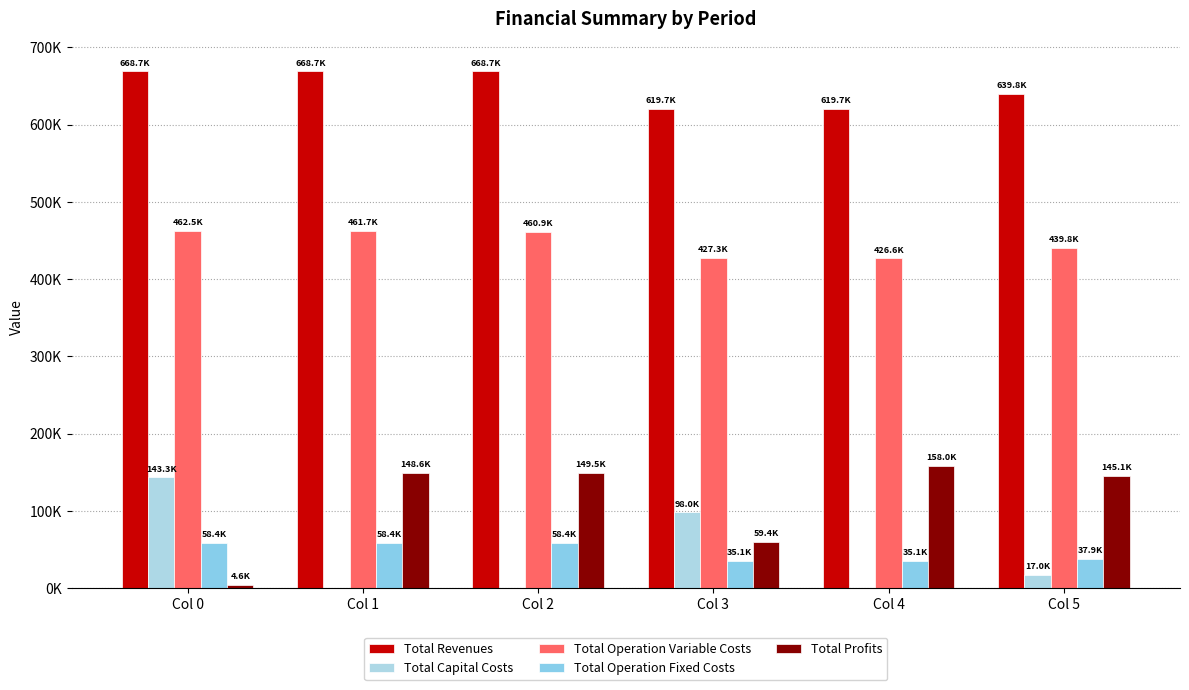

Read the Total Operation Variable Costs value at Col 0.

462541.6